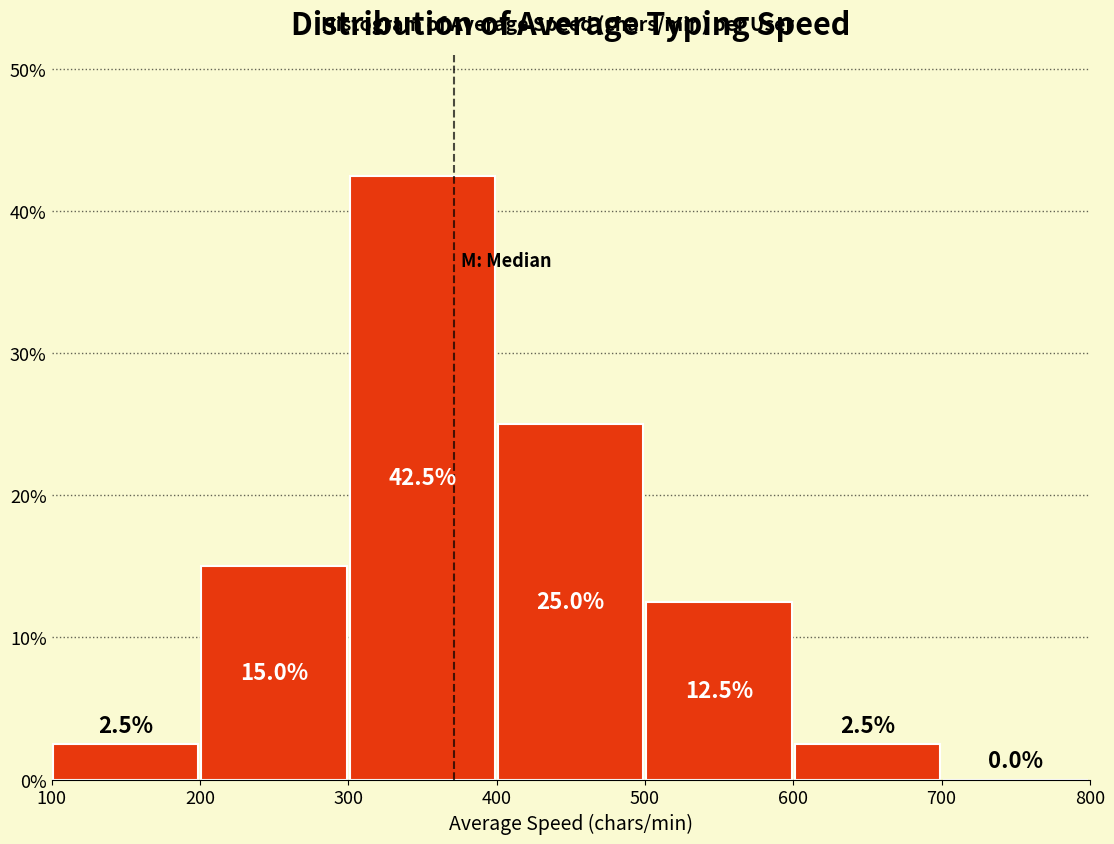

How tall is the bar that spans 500 to 600 on the x-axis?

12.5